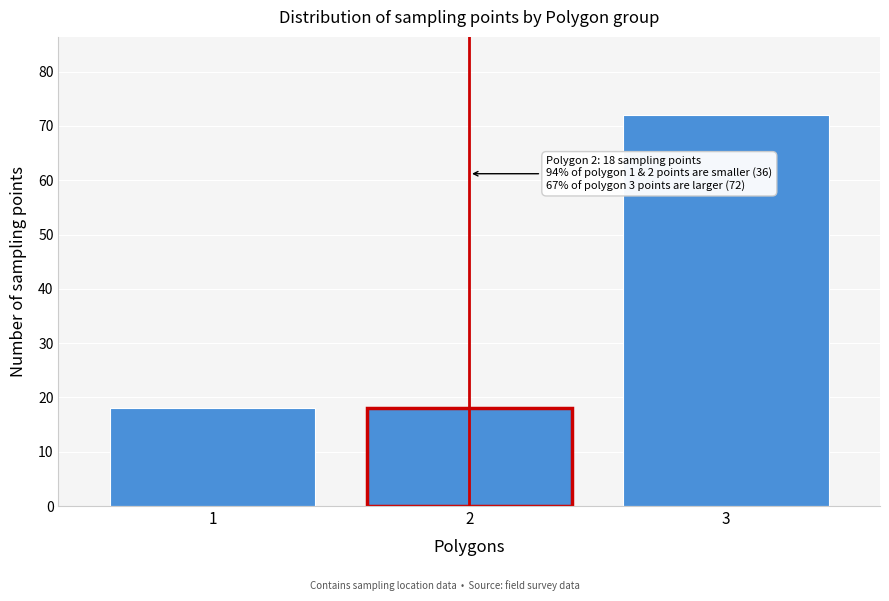

Reading left to right, list all the values displayed in this chart.

18	18	72